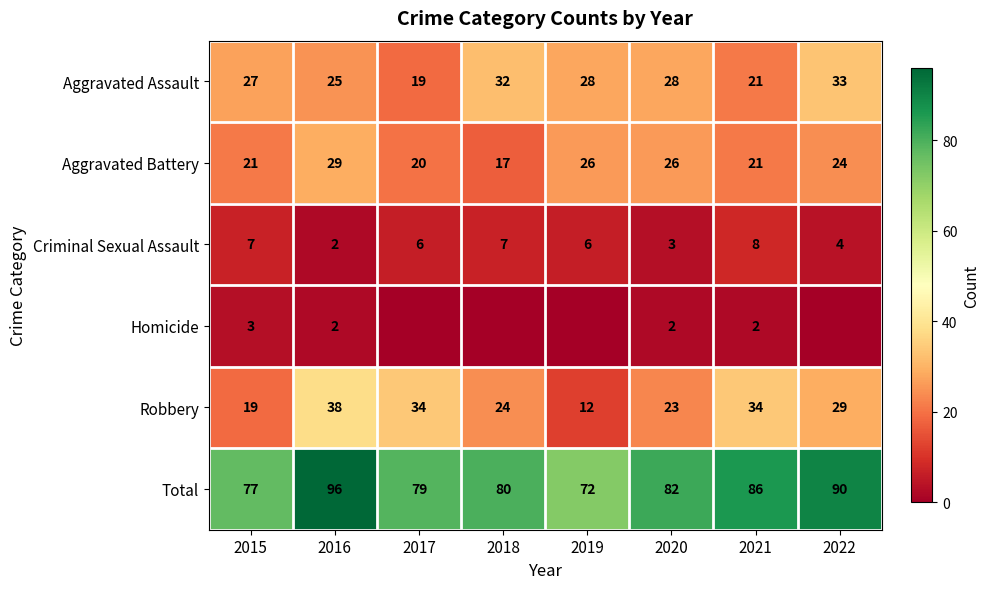

What is the sum of the Homicide values at 2021 and 2015?

5